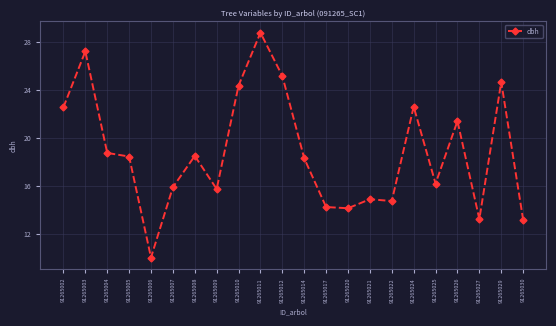

At which label is the value closest to 19?

91265004